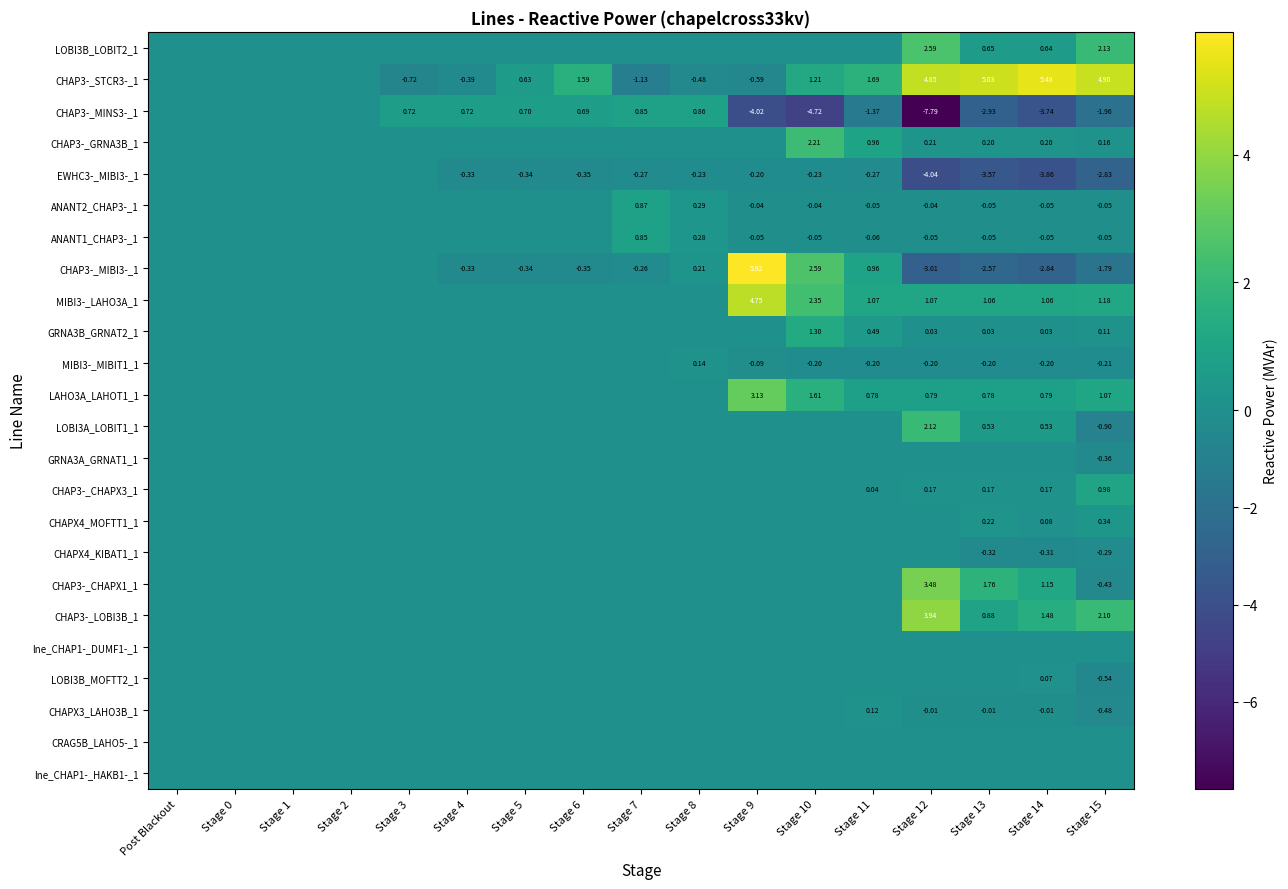

What is the minimum value shown in the chart?

-7.8